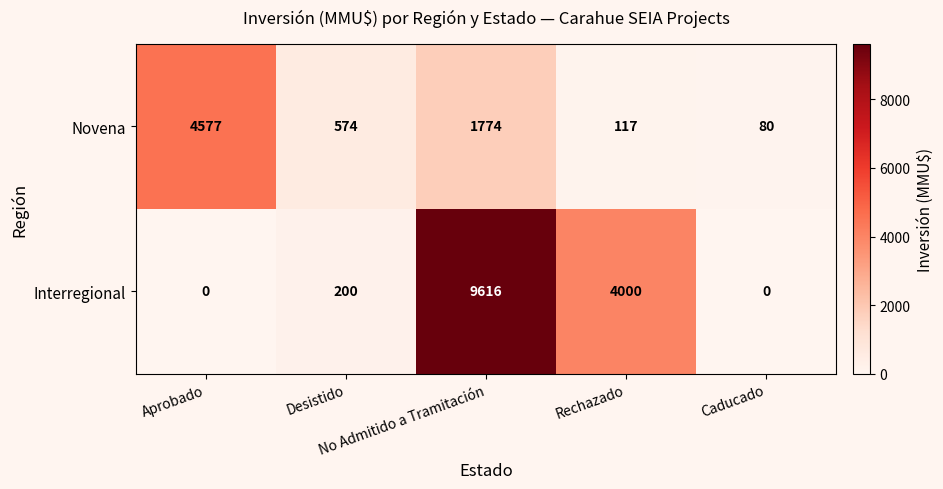

Which series has the widest spread of values?

Interregional